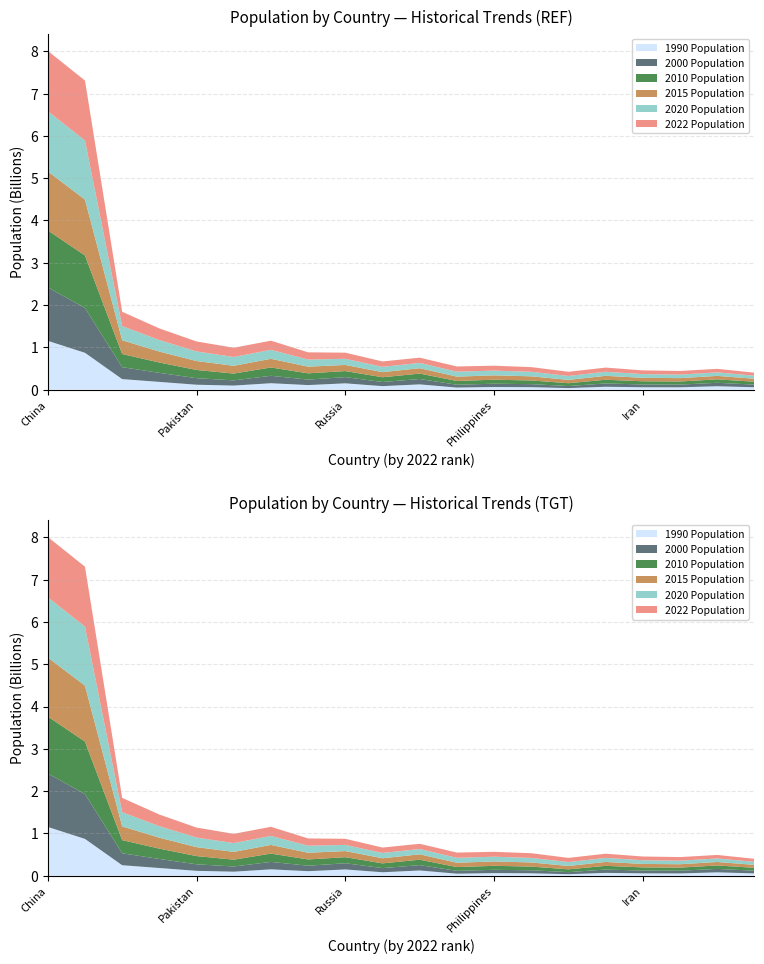

Reading right to left, list all the values displayed in this chart.

2022 Population: 71697030	83369843	85341241	88550570	98186856	99010212	110990103	115559009	123379924	123951692	127504125	144713314	171186372	215313498	218541212	235824862	275501339	338289857	1417173173	1425887337
2020 Population: 71475664	83328988	84135428	87290193	96648685	92853164	107465134	112190977	117190911	125244761	125998302	145617329	167420951	213196304	208327405	227196741	271857970	335942003	1396387127	1424929781
2015 Population: 70294397	82073226	79646178	81790841	92191398	78656904	97723799	103031365	102471895	127250933	120149897	144668389	157830000	205188205	183995785	210969298	259091970	324607776	1322866505	1393715448
2010 Population: 68270489	81325090	73195345	75373855	87411012	66391257	87252413	94636700	89237791	128105431	112532401	143242599	148391139	196353492	160952853	194454498	244016173	311182845	1240613620	1348191368
2000 Population: 63066603	81551677	64113547	65544383	79001142	48616317	71371371	77958223	67031867	126803861	97873442	146844839	129193327	175873720	122851984	154369924	214072421	282398554	1059633675	1264099069
1990 Population: 55228410	79370196	54324142	55793629	66912613	35987541	57214630	61558898	47878073	123686321	81720428	148005704	107147651	150706446	95214257	115414069	182159874	248083732	870452165	1153704252